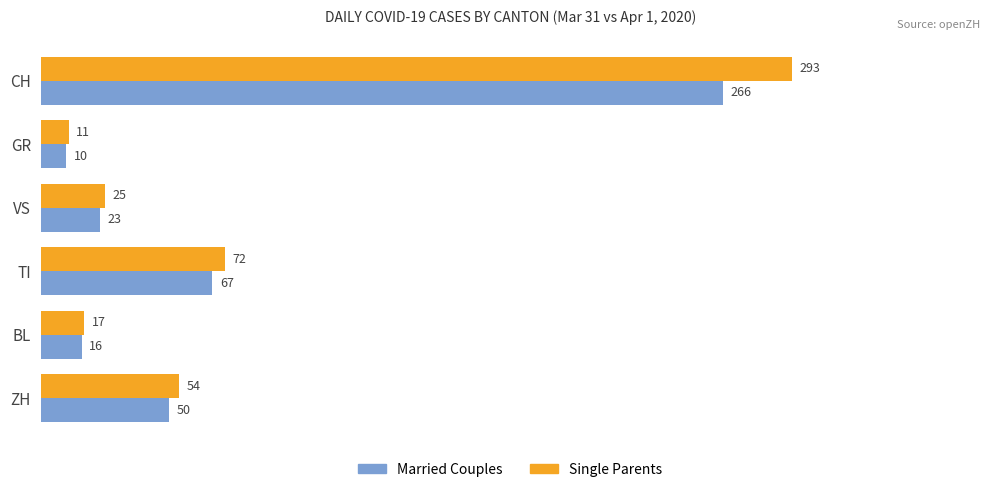

What is the sum of all Married Couples values?

432